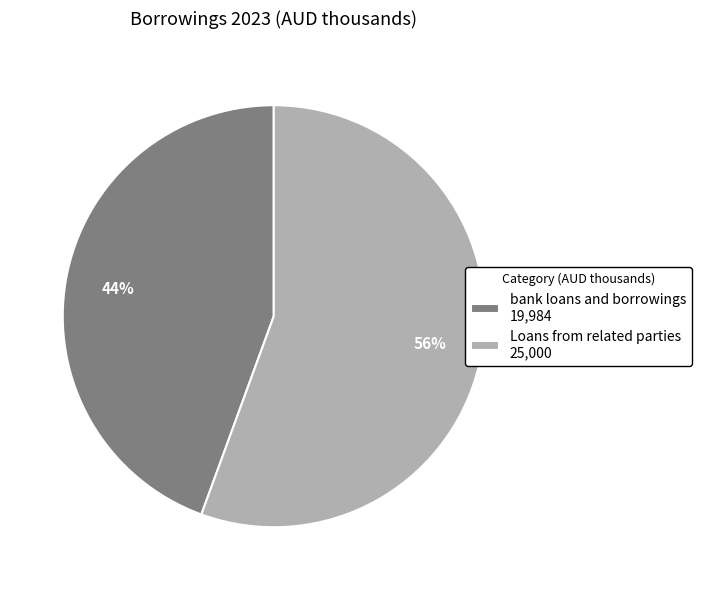

The bank loans and borrowings slice represents 44% of the pie. True or false?

True